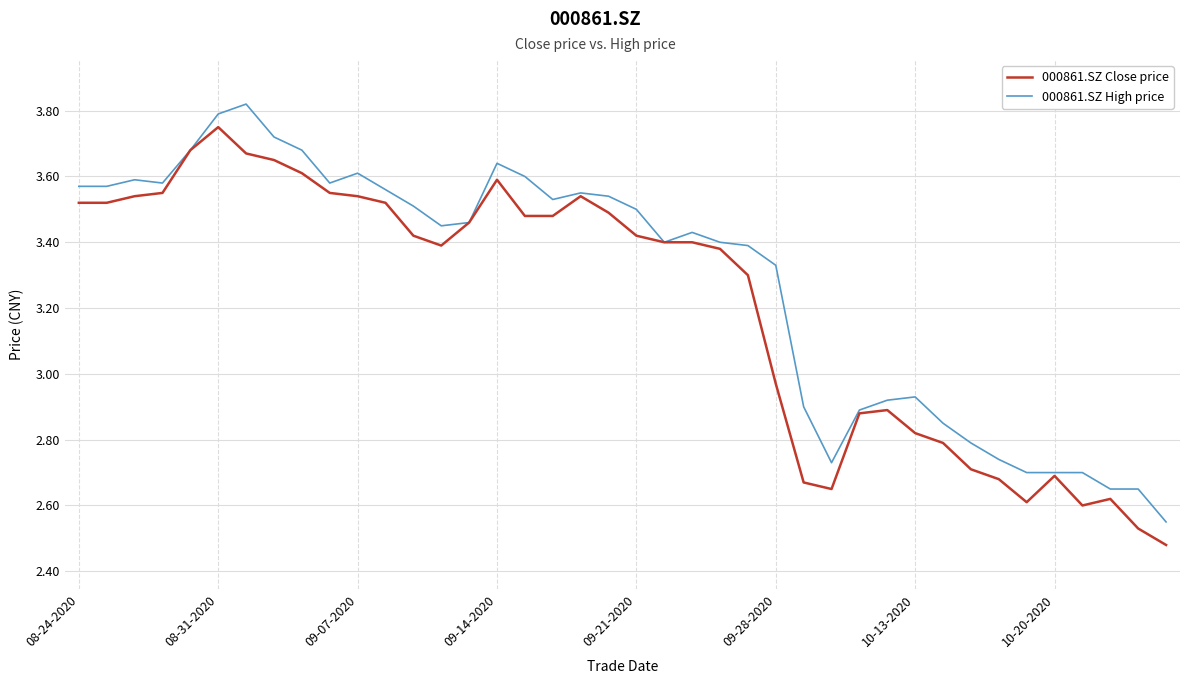

Which series has the largest total across all categories?

000861.SZ High price